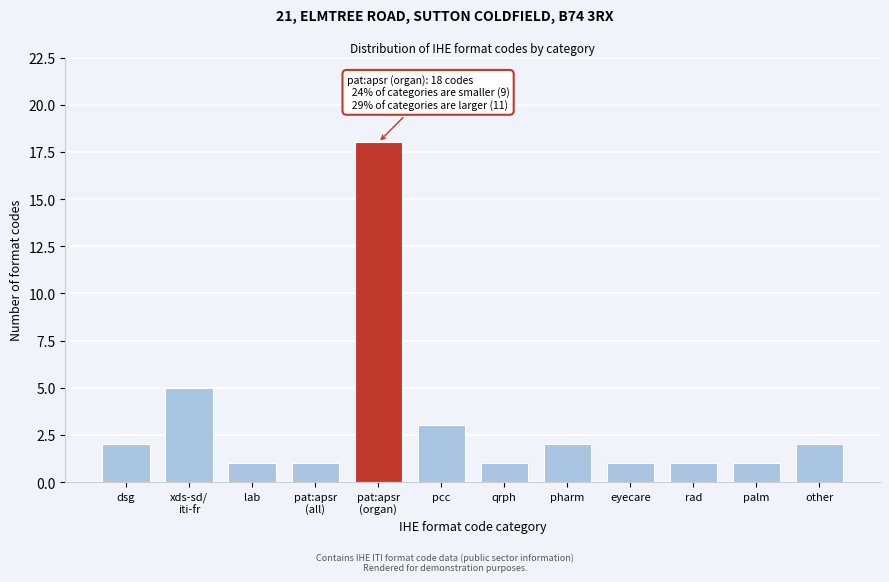

Reading left to right, transcribe all the data shown in this chart.

2	5	1	1	18	3	1	2	1	1	1	2